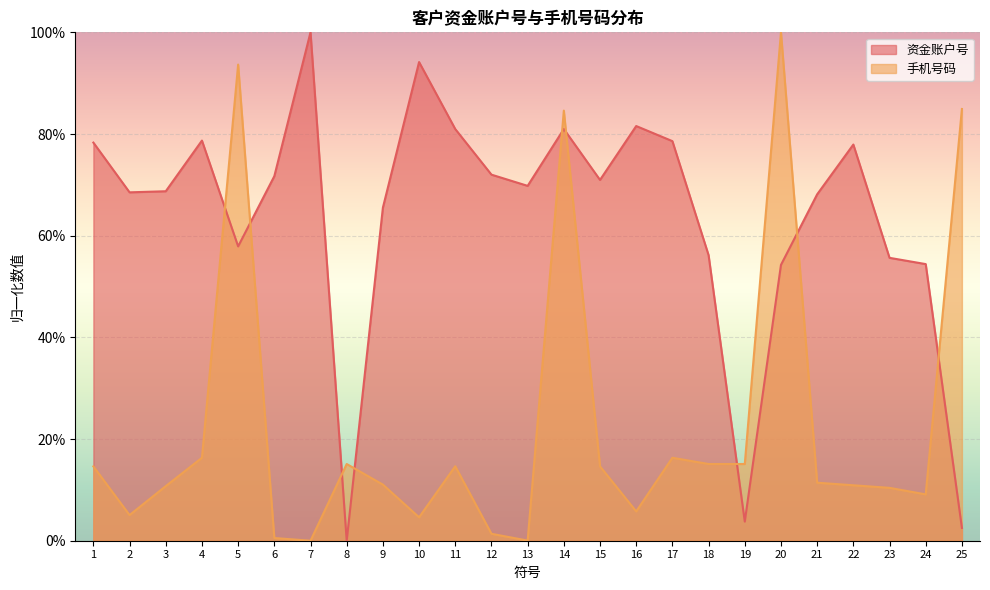

Rank the series at 16 from highest to lowest value.

资金账户号, 手机号码